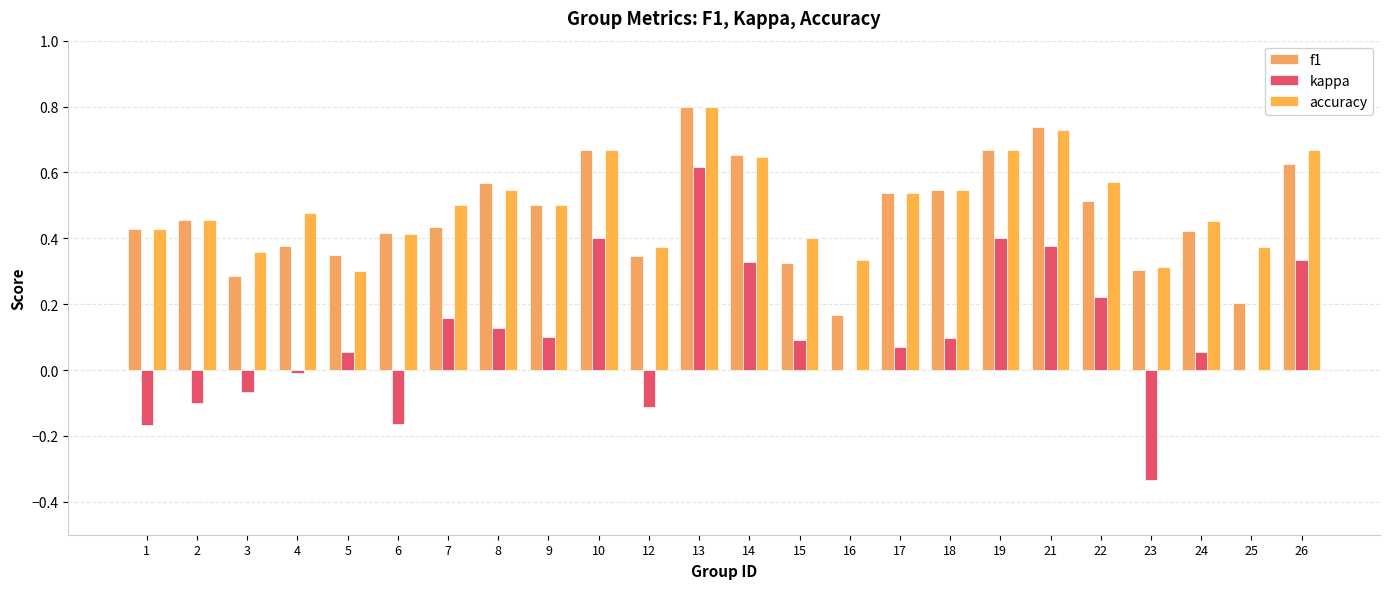

How many data points does each series have?

24